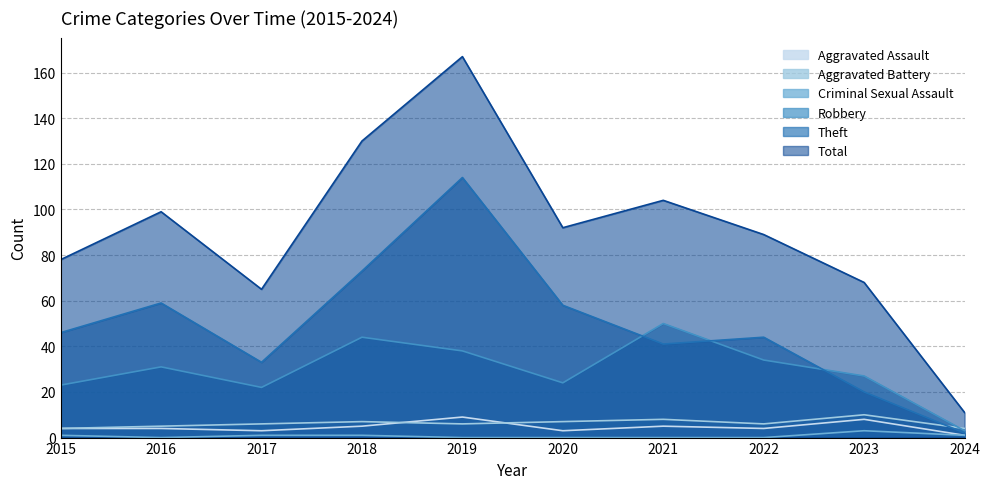

Which series changed the most between 2016 and 2021?

Robbery